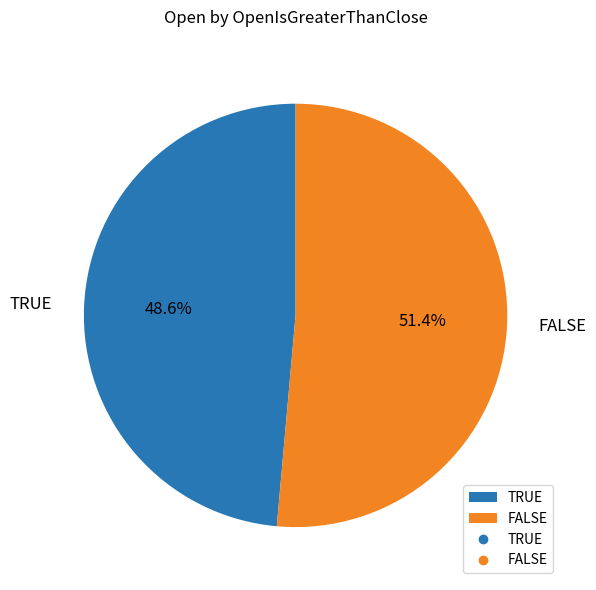

Rank the categories by value from highest to lowest.

FALSE, TRUE